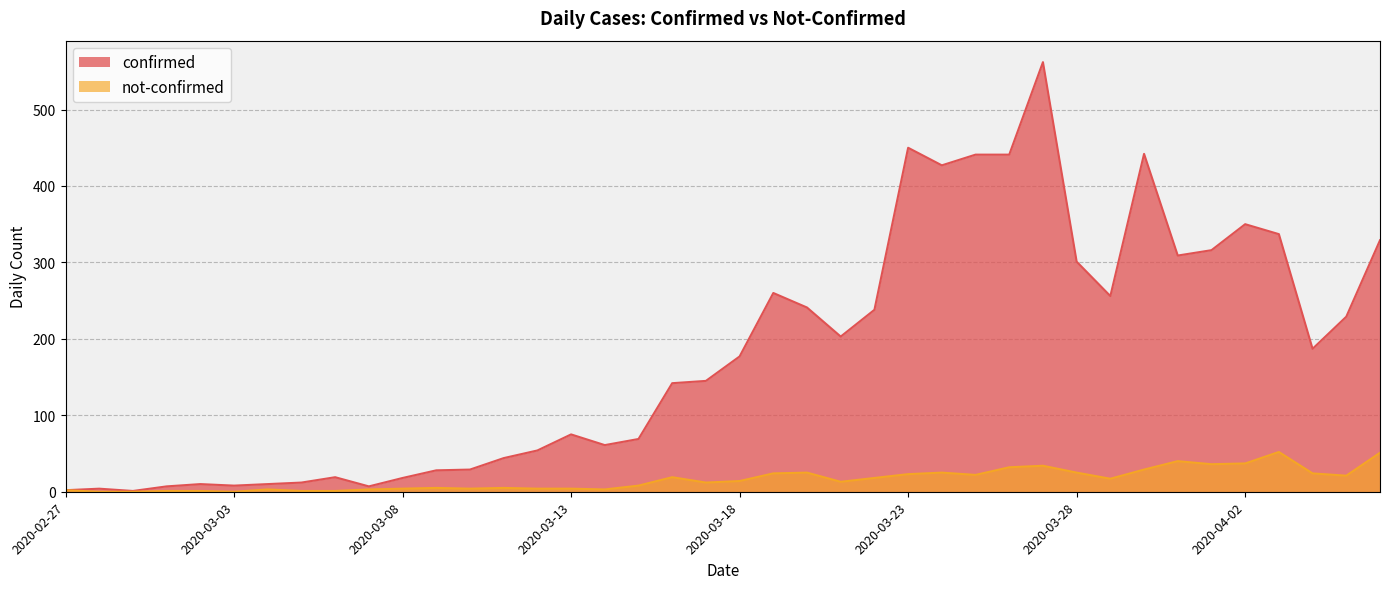

The value of confirmed at 2020-04-01 is 316. True or false?

True